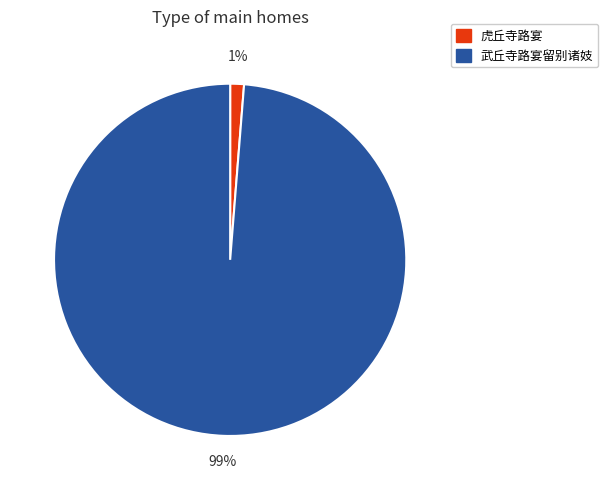

Which slice is the largest?

武丘寺路宴留别诸妓